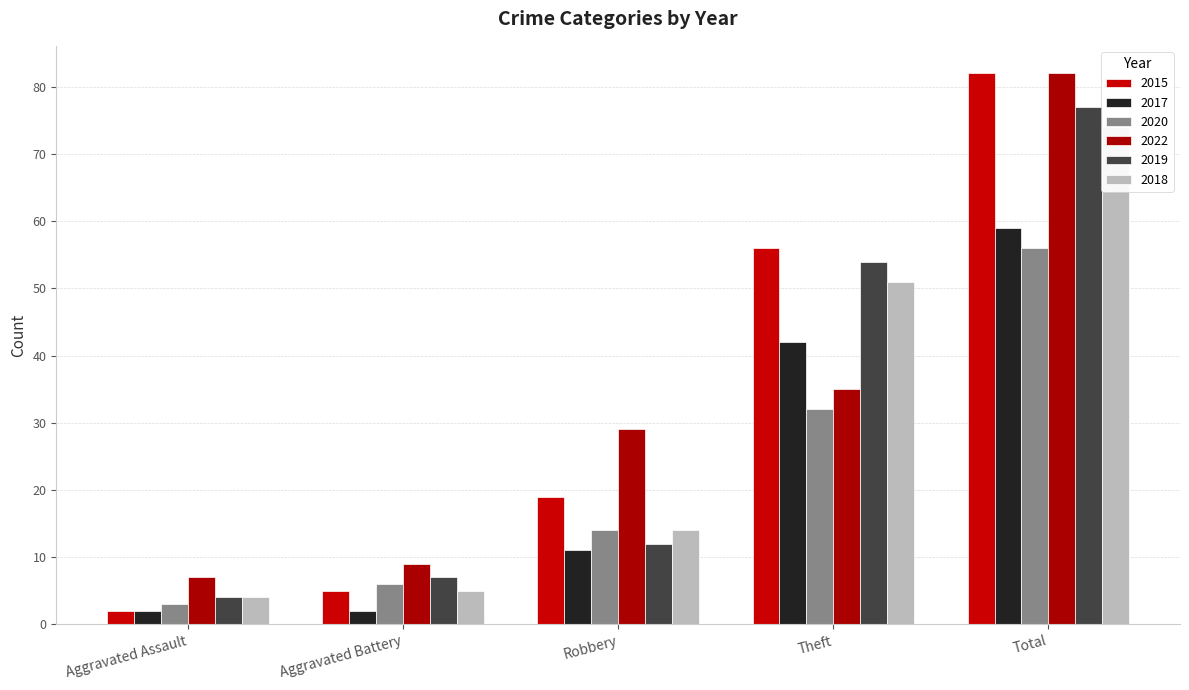

True or false: 2018 has a value of 14 at Robbery.

True